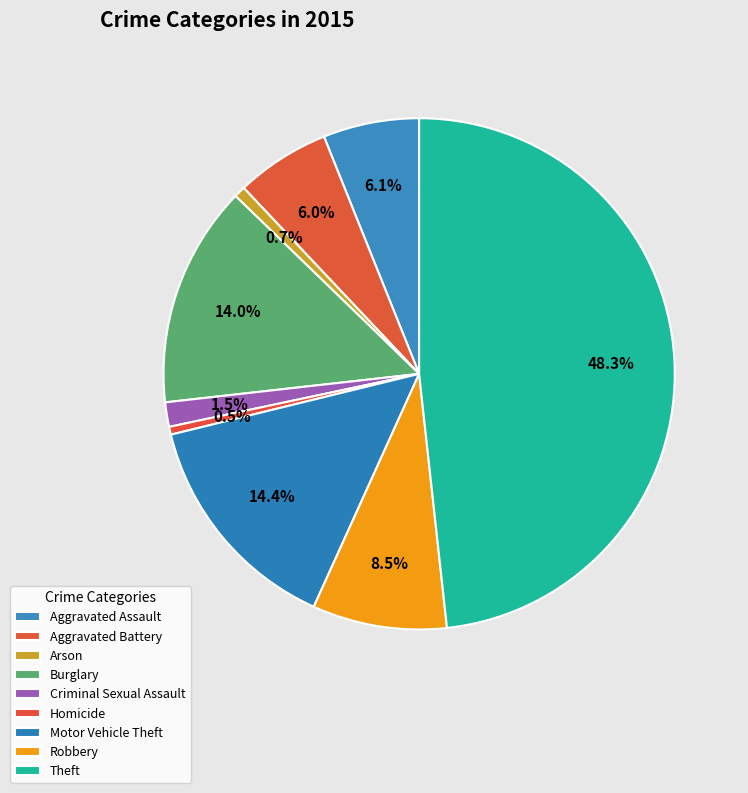

Rank the categories by value from lowest to highest.

Homicide, Arson, Criminal Sexual Assault, Aggravated Battery, Aggravated Assault, Robbery, Burglary, Motor Vehicle Theft, Theft